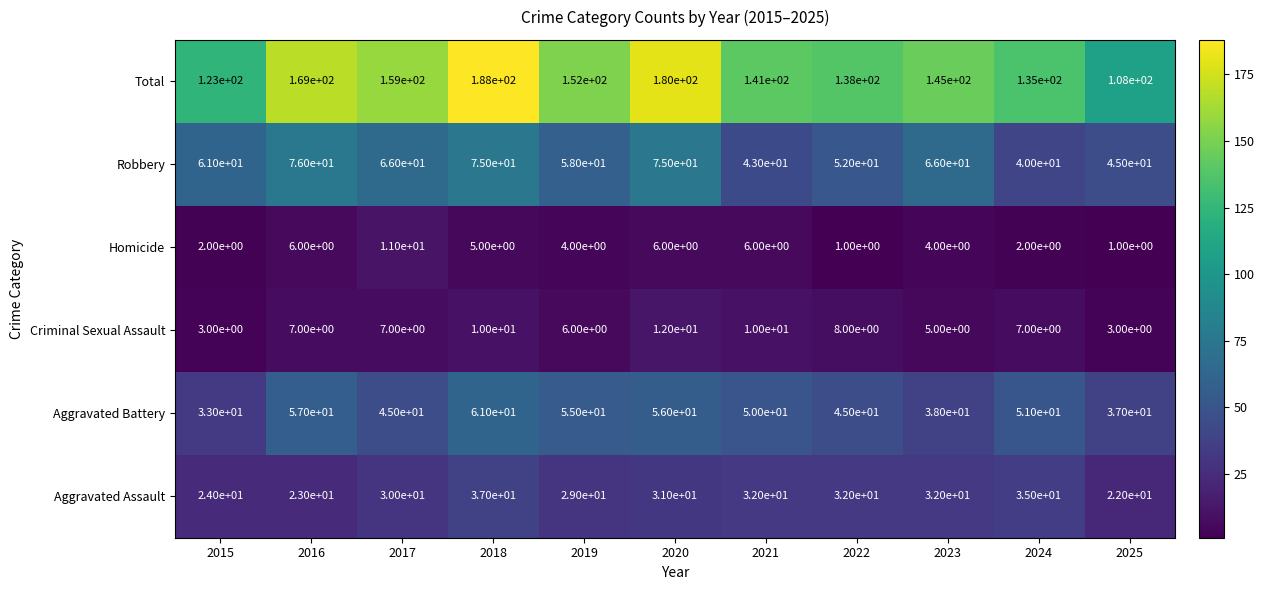

Which series has the largest total across all categories?

Total